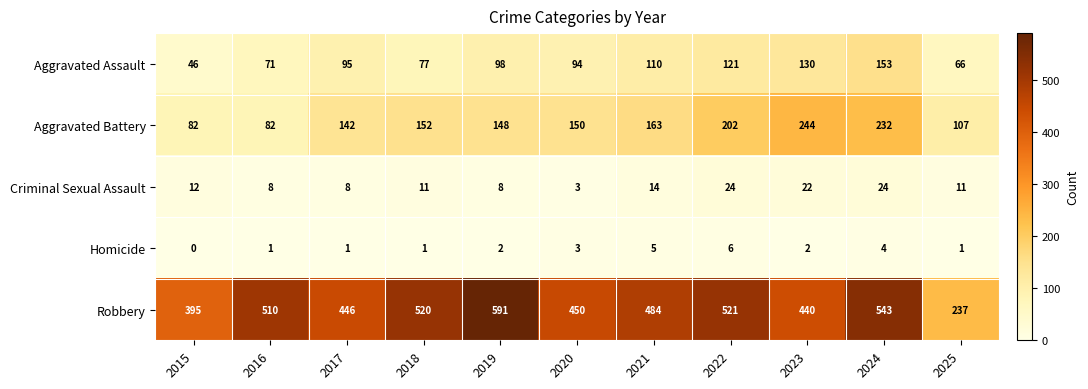

What is the spread (max minus min) of values at 2019?

589